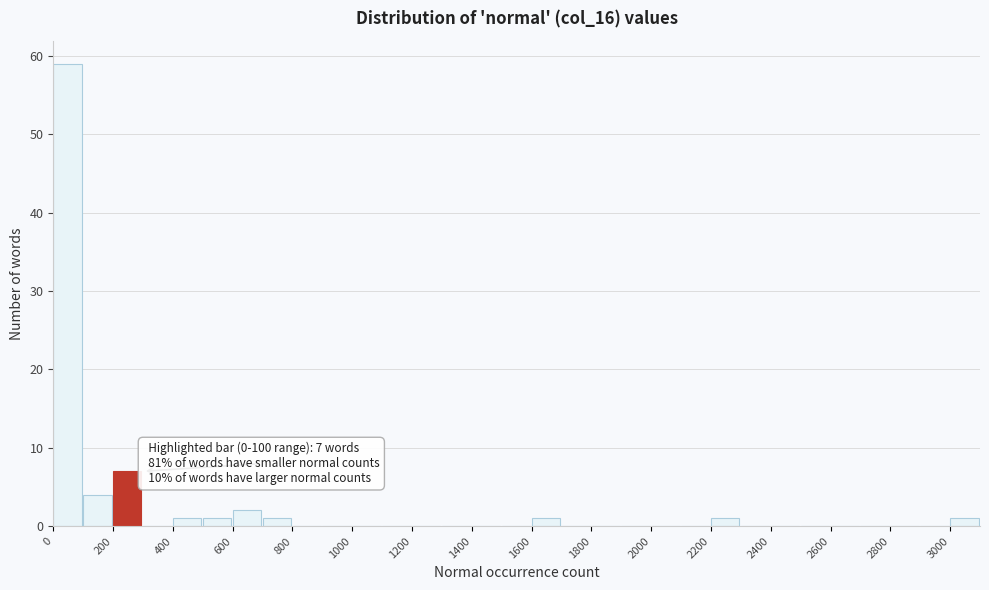

Over which range of the x-axis is the bar tallest?

0 to 100